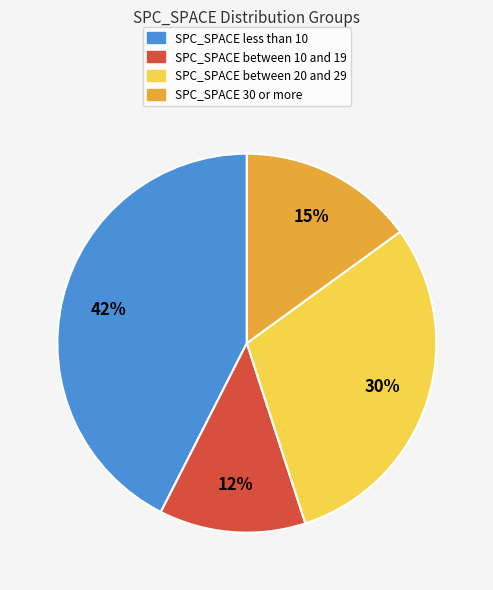

Does any single category account for the majority?

No